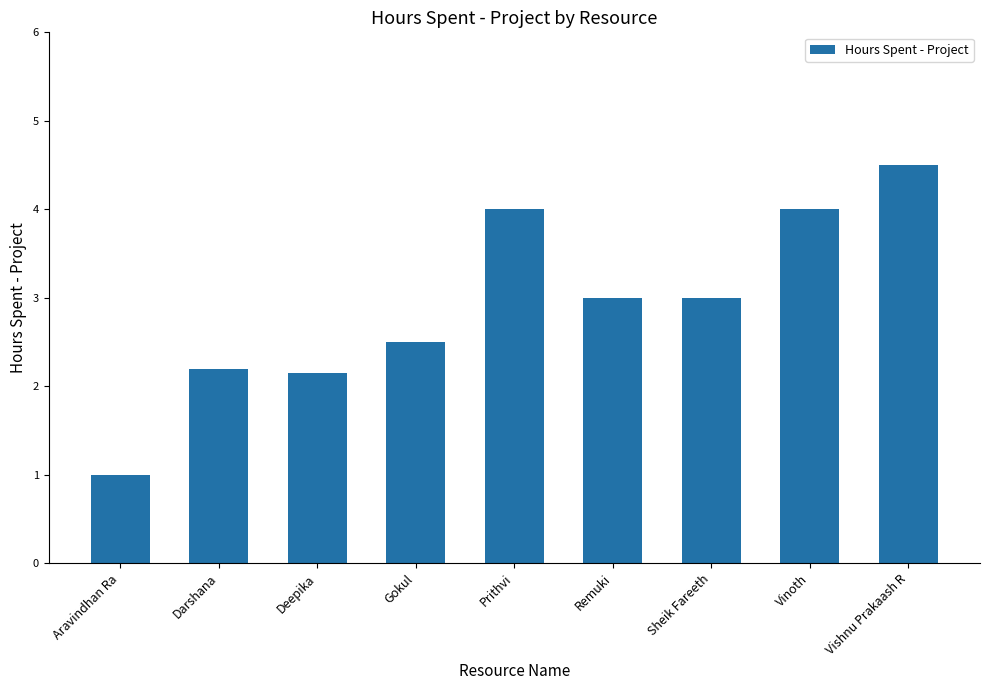

Which category has the lowest value across all series?

Aravindhan Ra